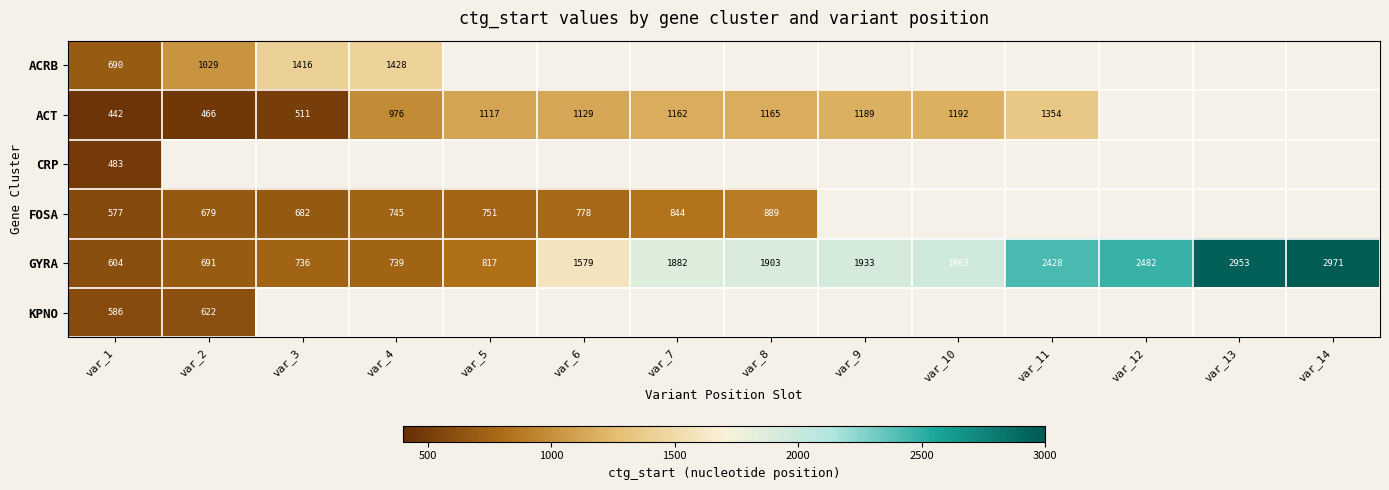

True or false: ACRB has a value of 1029 at var_2.

True